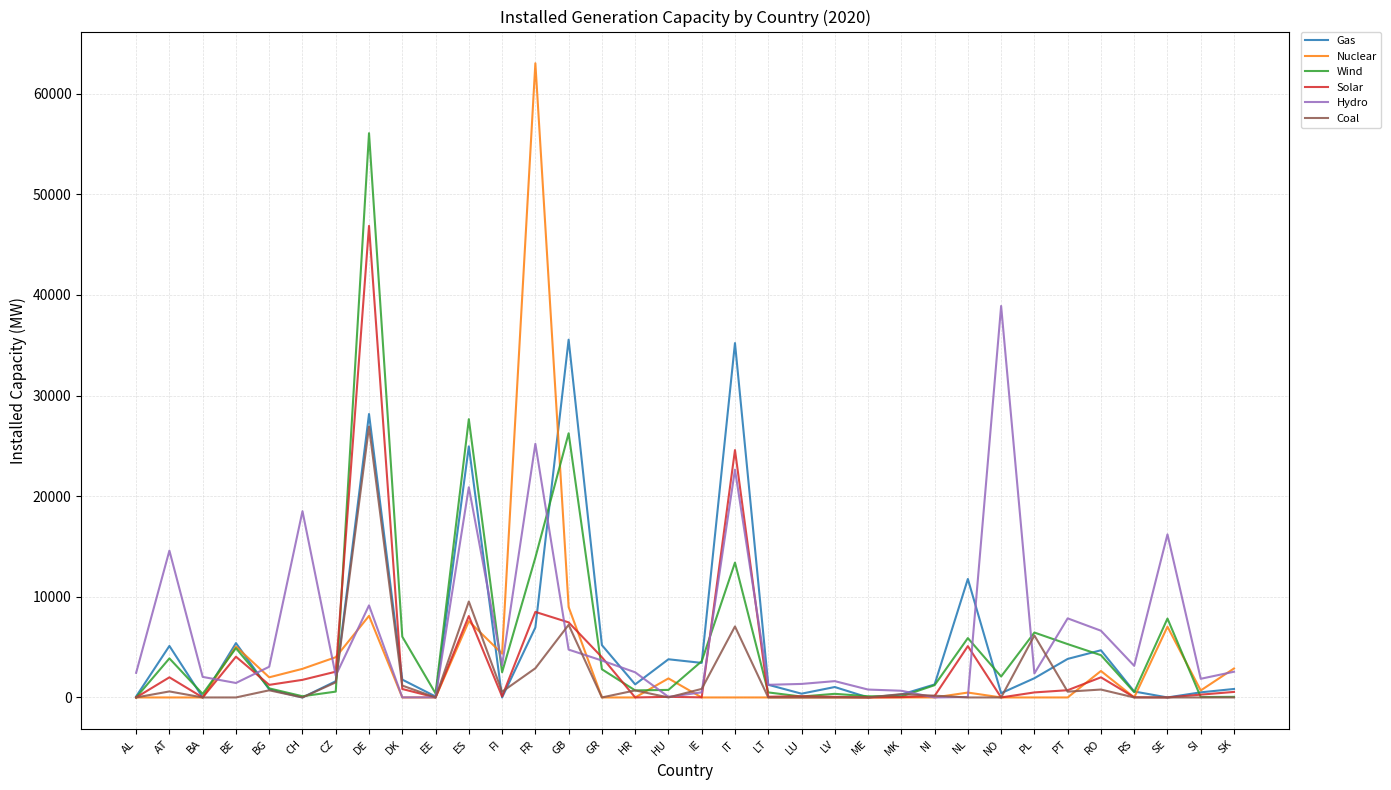

At which category is the sum across all series the highest?

DE